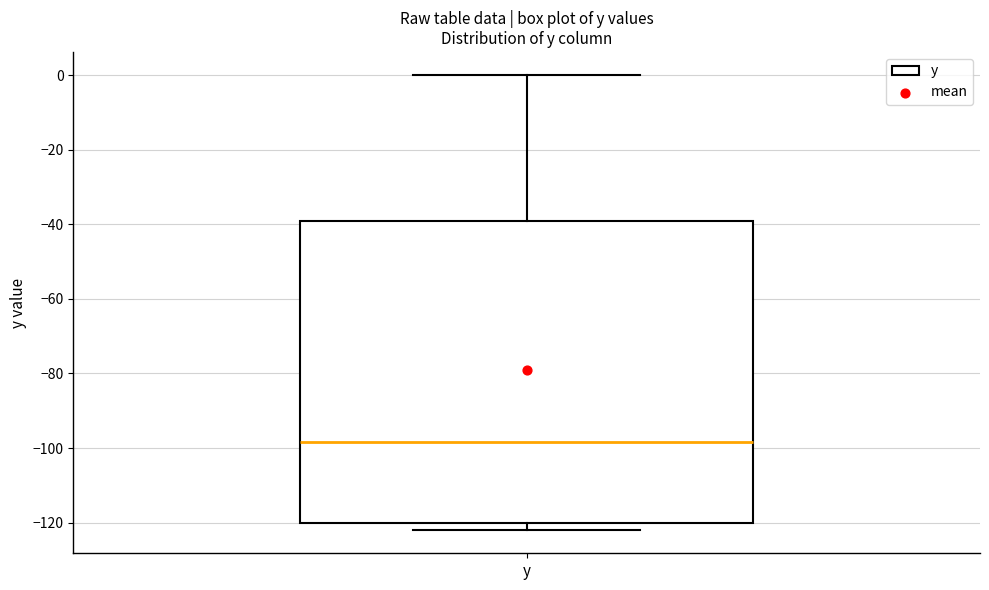

Read this box plot against the y-axis: the position of the median line, the range covered by the box, and the ends of both whiskers. The values are not printed on the chart, so give them approximately, as read against the axis.

median -98, box -120 to -40, whiskers -122 to 0